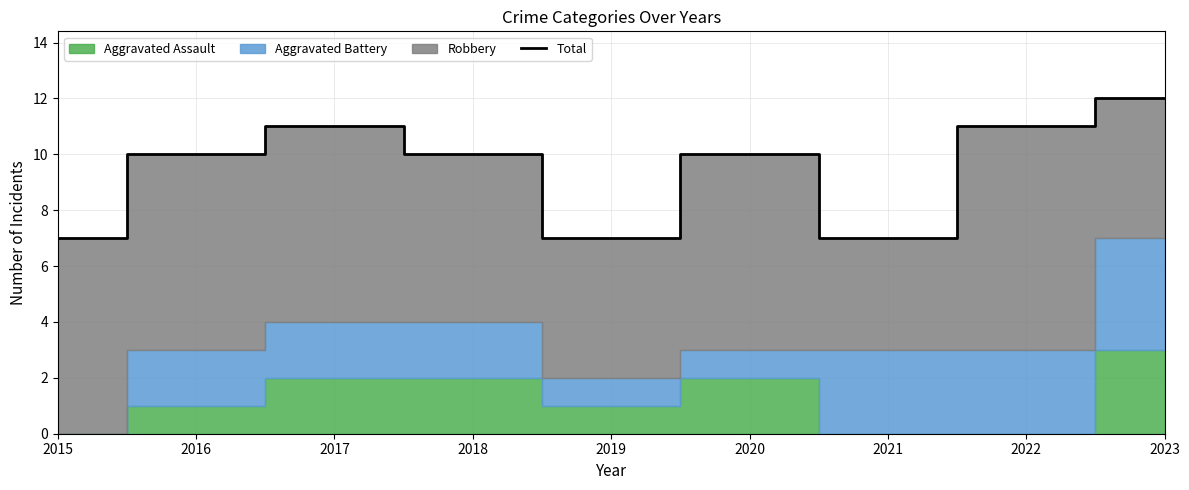

Between 2015 and 2023, which is larger?

2023